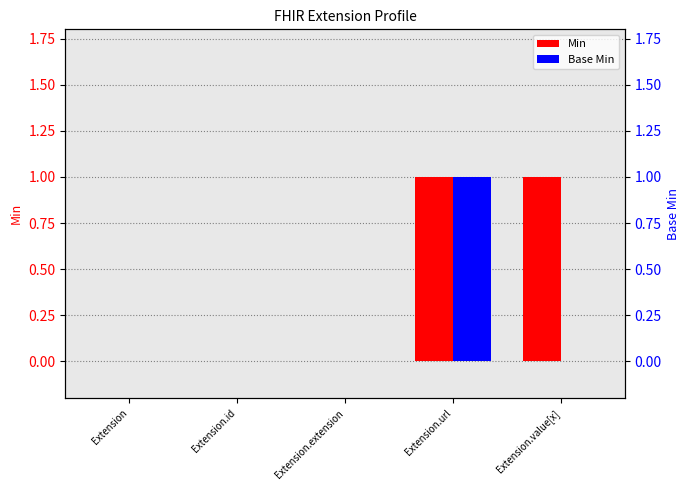

Rank the categories by Base Min value from highest to lowest.

Extension.url, Extension, Extension.id, Extension.extension, Extension.value[x]